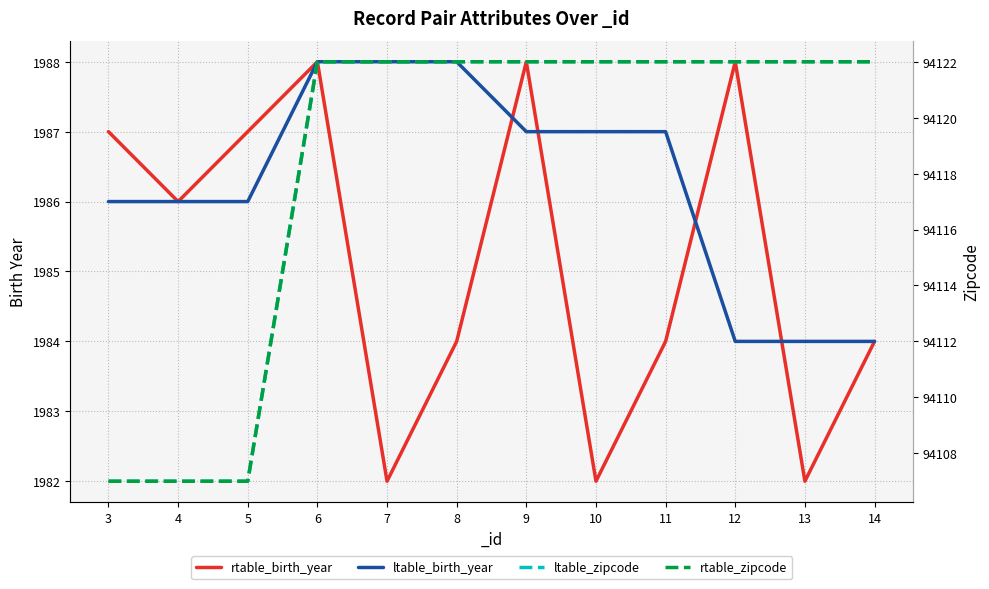

The value of ltable_zipcode at 12 is 43948. True or false?

False